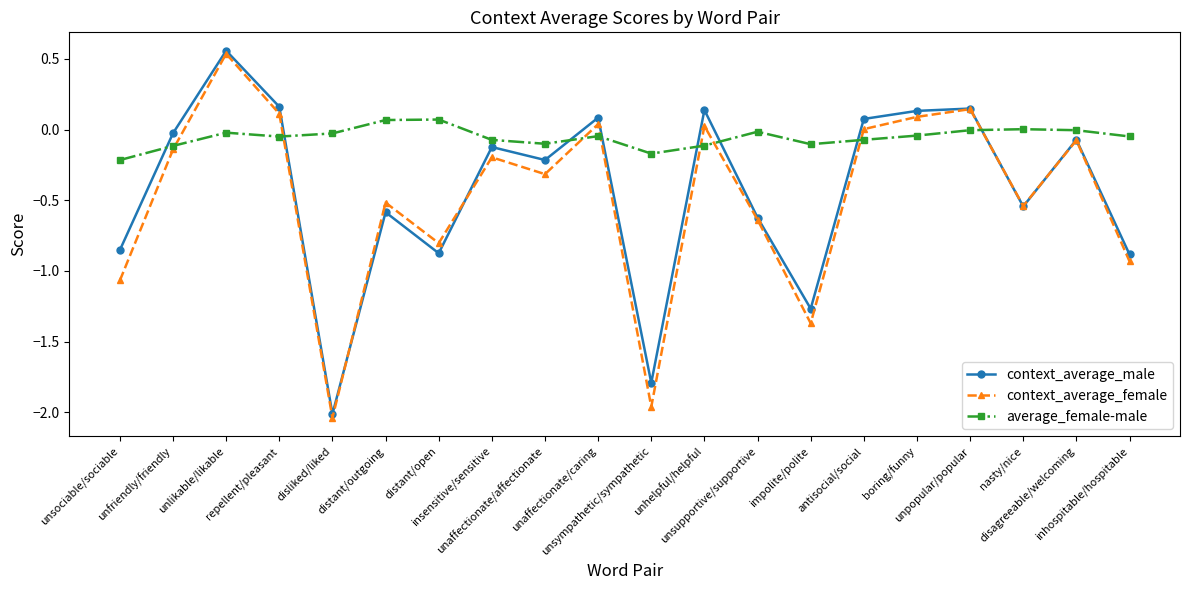

What is the label of the 15th point from the left?

antisocial/social